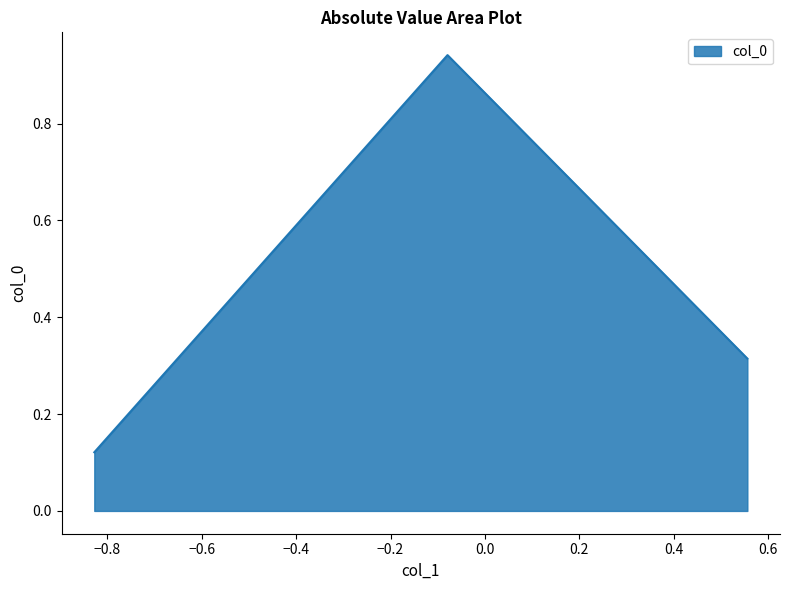

What is the difference between the maximum and second lowest values?

0.6